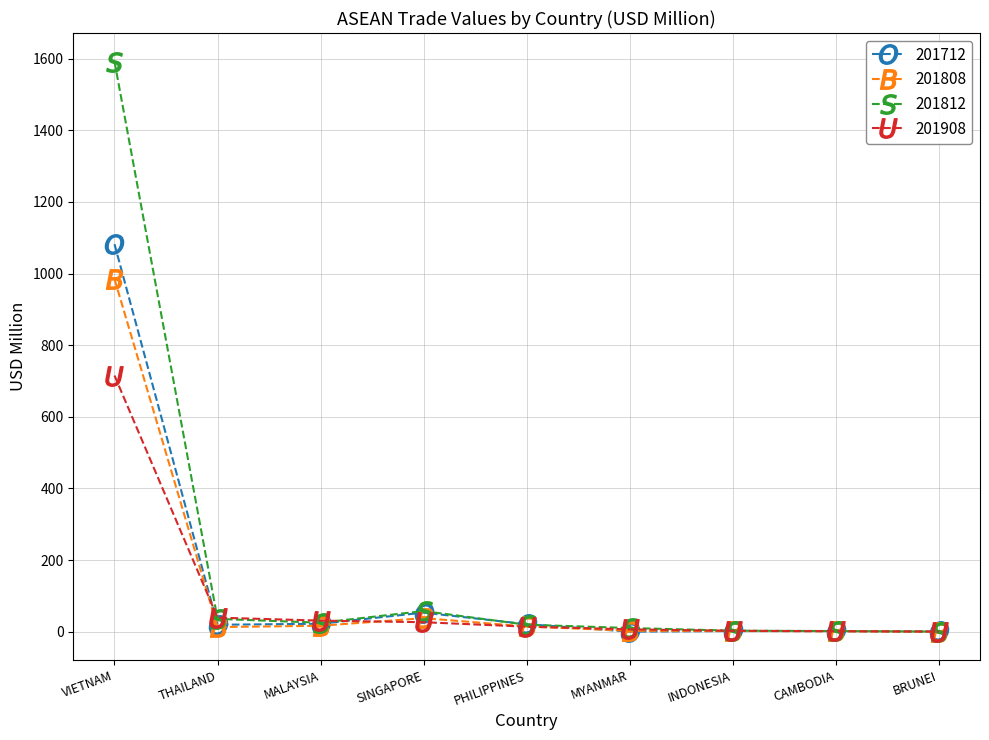

What is the label of the 2nd point from the left?

THAILAND